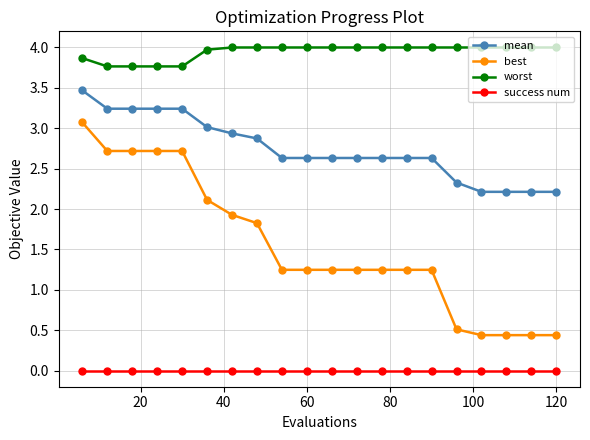

Which series has the largest total across all categories?

worst